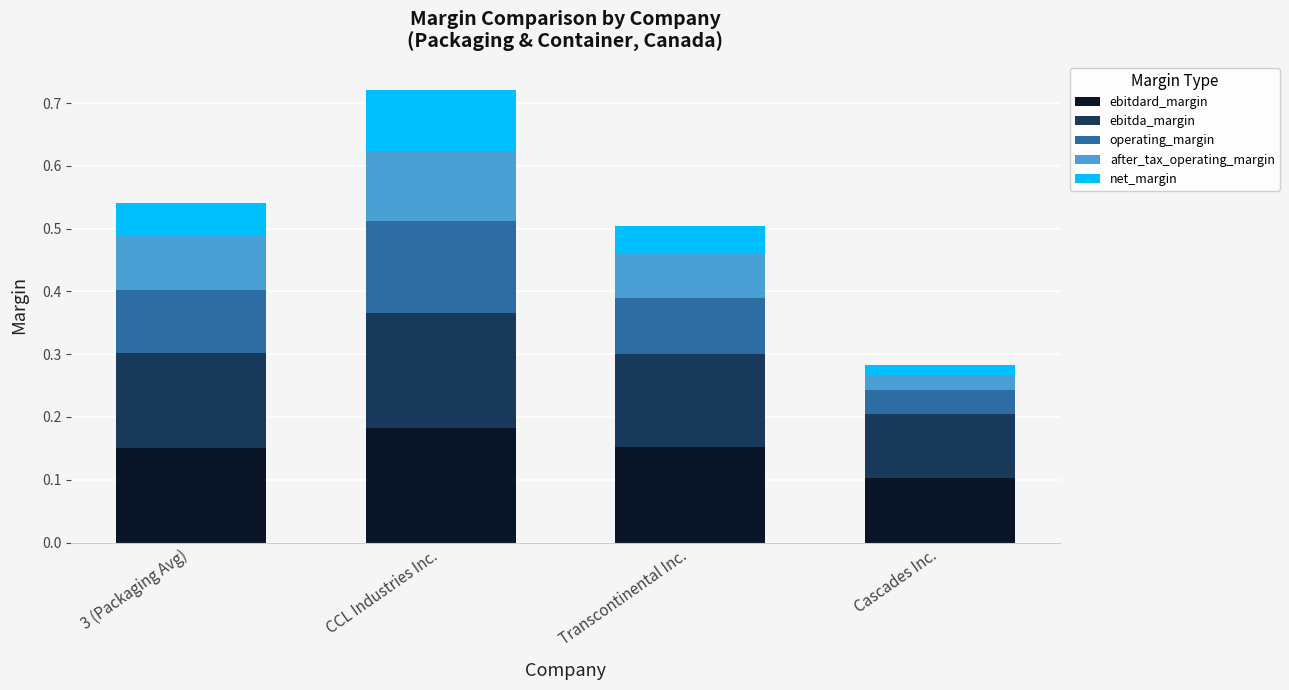

The value of ebitda_margin at Cascades Inc. is 0.1. True or false?

True